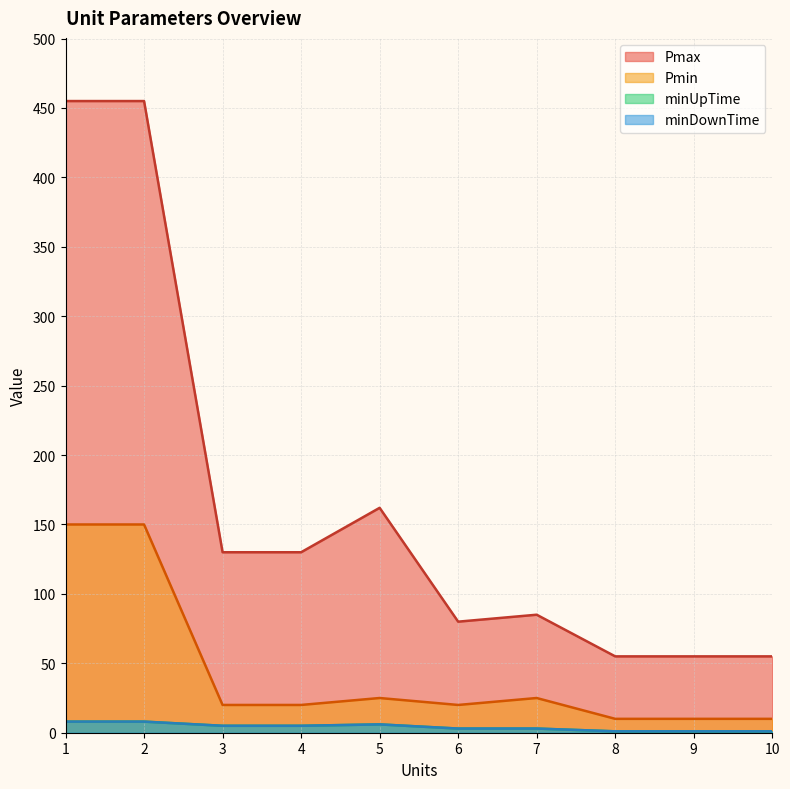

Which series has the largest total across all categories?

Pmax